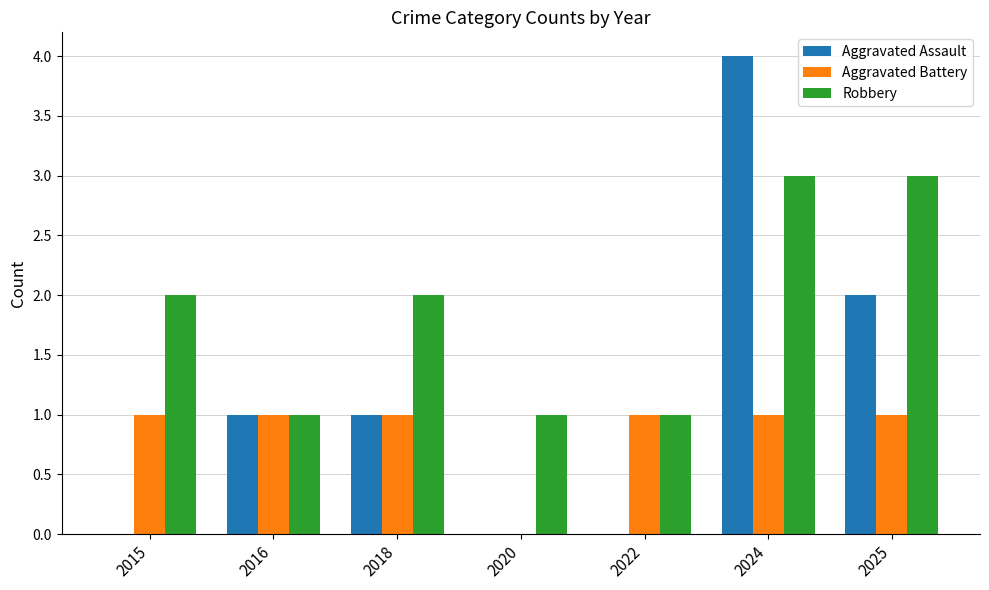

Are the bars horizontal?

No